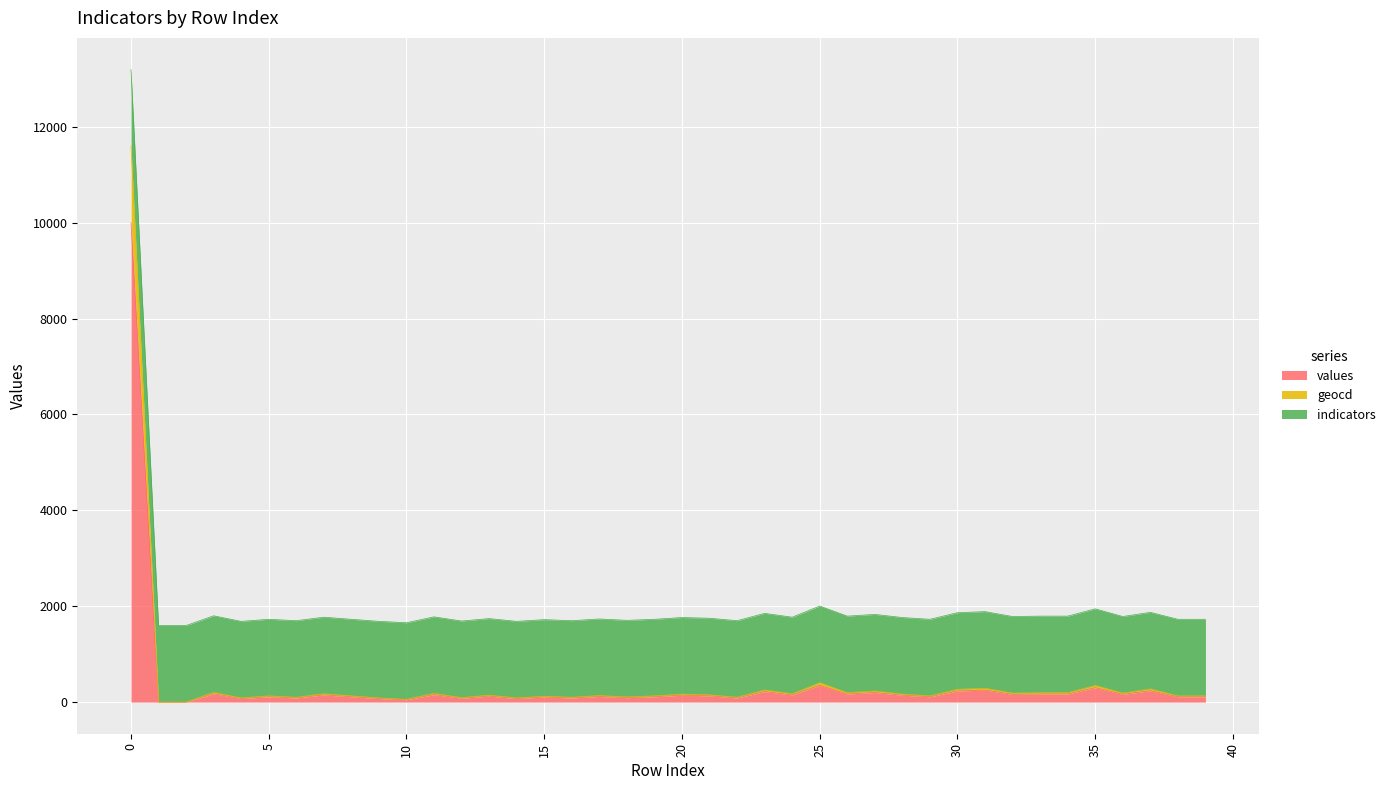

What are all the series names shown in the legend?

values, geocd, indicators